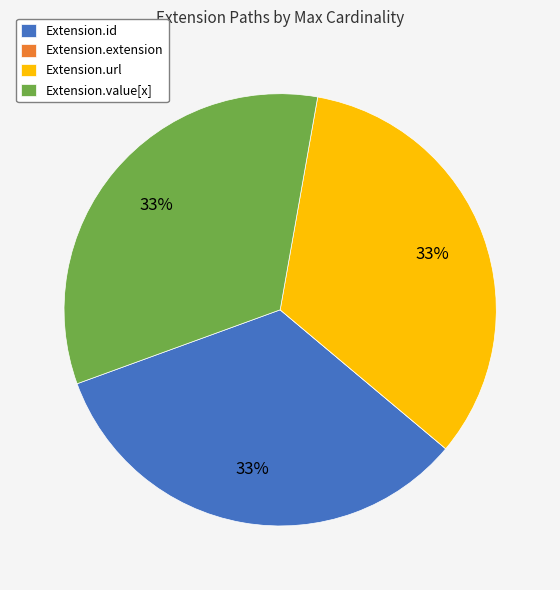

Approximately how many times larger is the value at Extension.url compared to Extension.value[x]?

1.0